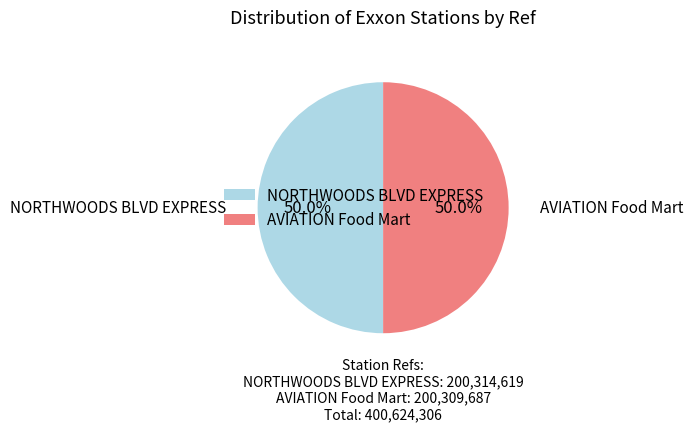

The AVIATION Food Mart slice represents 50% of the pie. True or false?

True